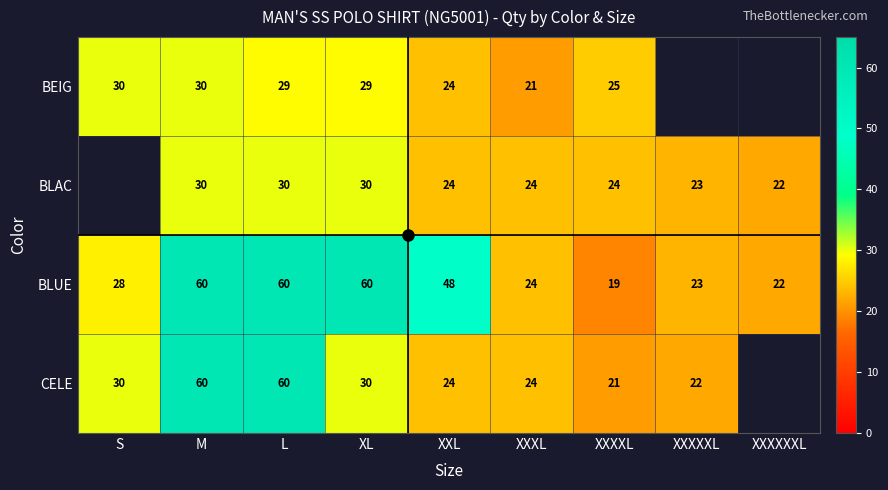

The value of CELE at L is 88. True or false?

False